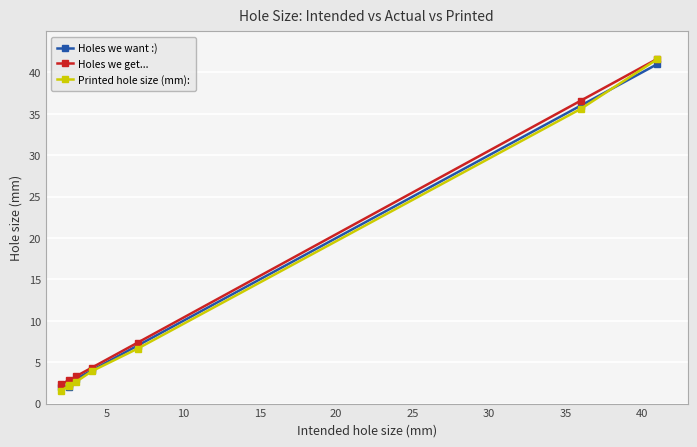

Which series has the largest total across all categories?

Holes we get...